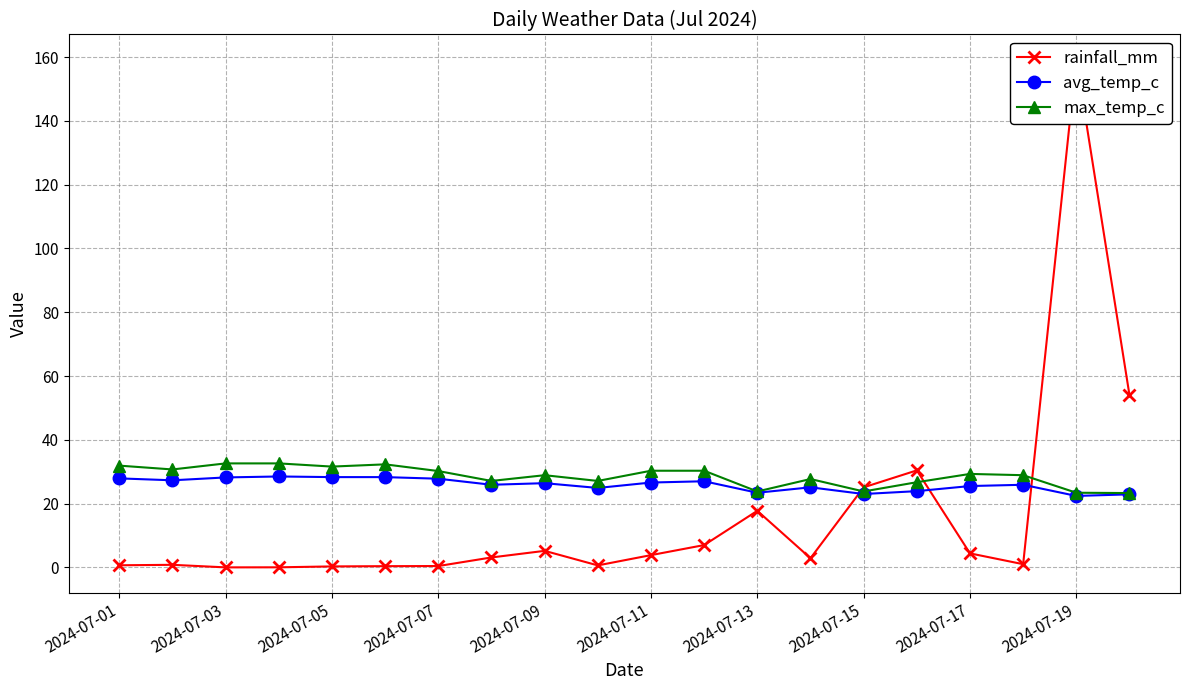

The value of avg_temp_c at 2024-07-13 is 14.3. True or false?

False